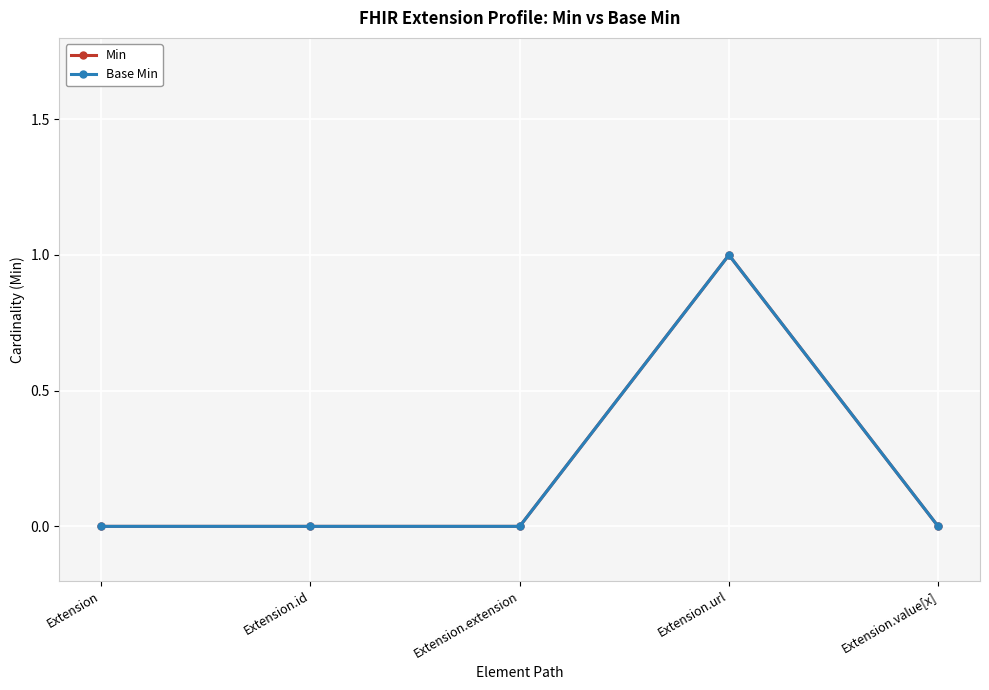

Does the chart have visible grid lines?

Yes